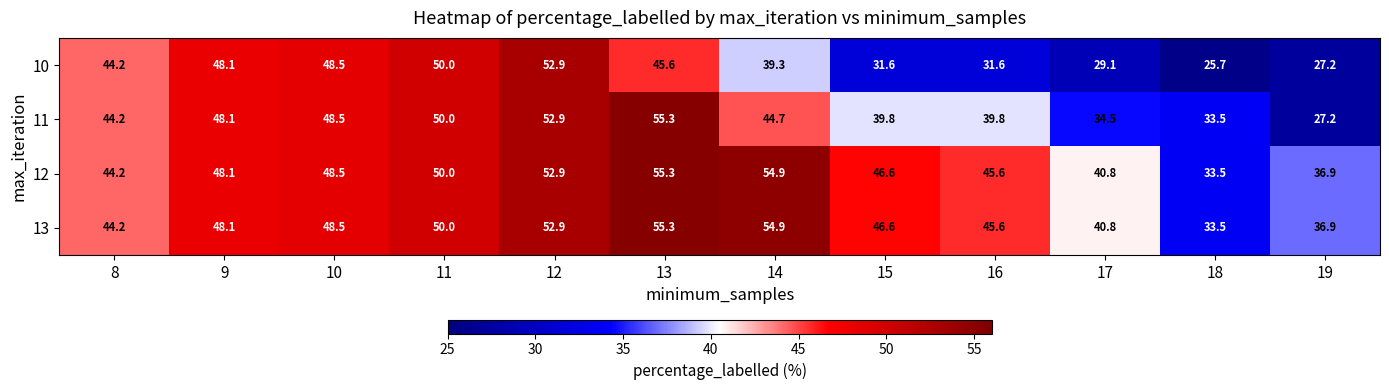

Which series has the widest spread of values?

11